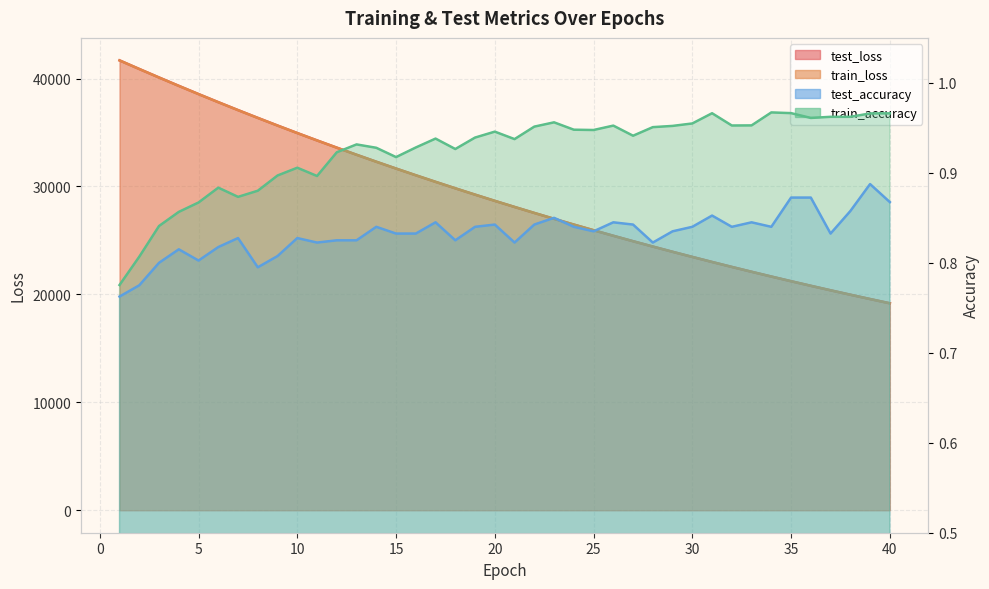

Is it true that test_loss equals 28669.0 at 20?

True